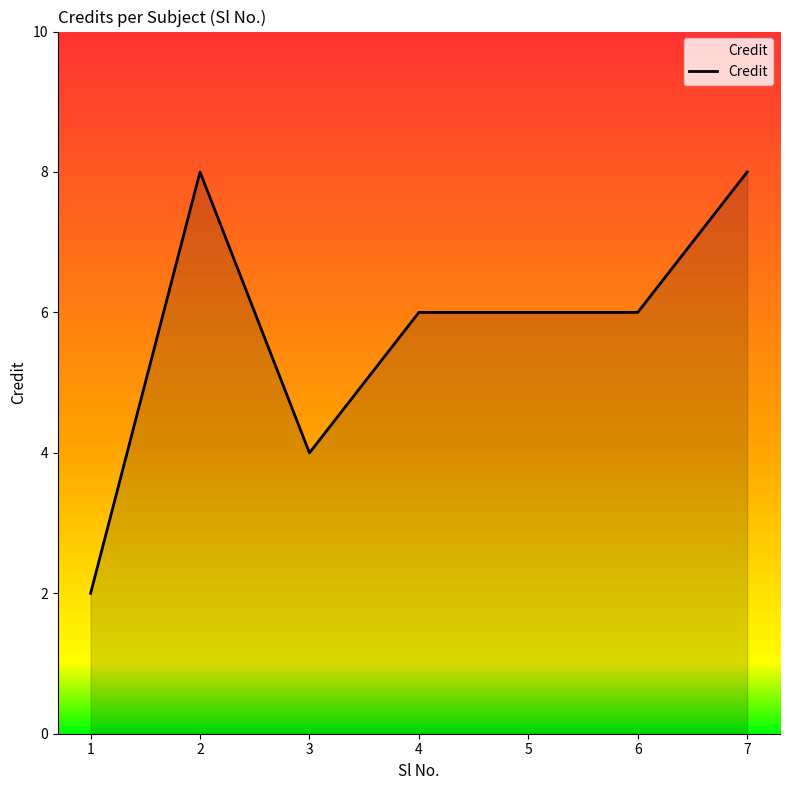

What is the difference between the maximum and minimum values?

6